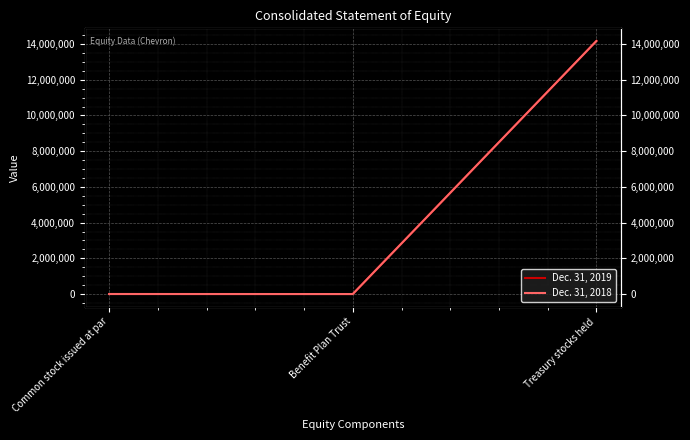

What is the sum of the Dec. 31, 2019 values at Benefit Plan Trust and Treasury stocks held?

14167760